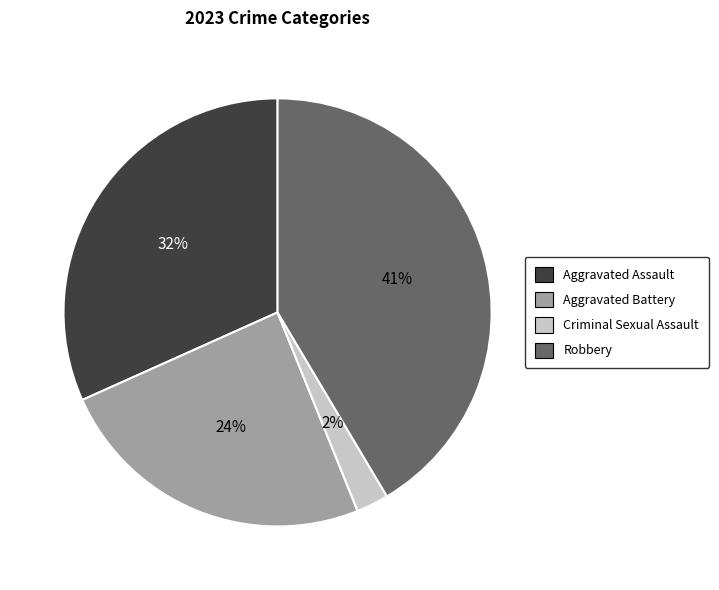

Count the number of slices in the pie.

4